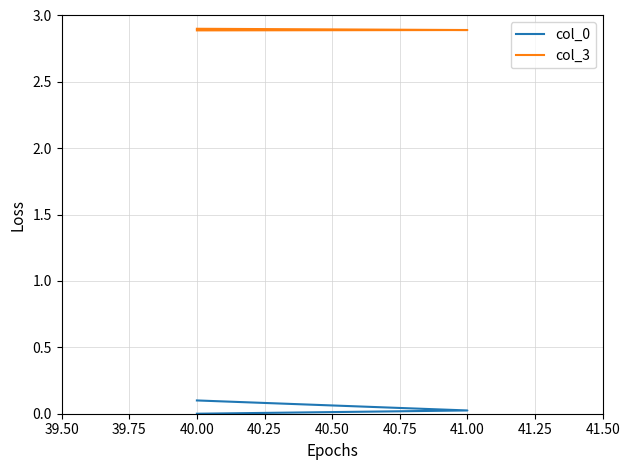

Count the col_3 values in the range 2 to 3.

3